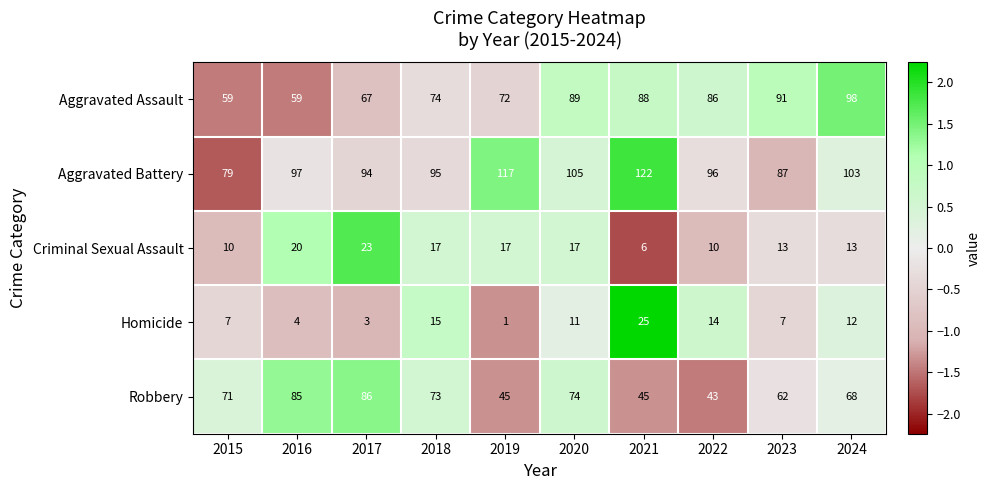

What is the average value of the Aggravated Assault series?

78